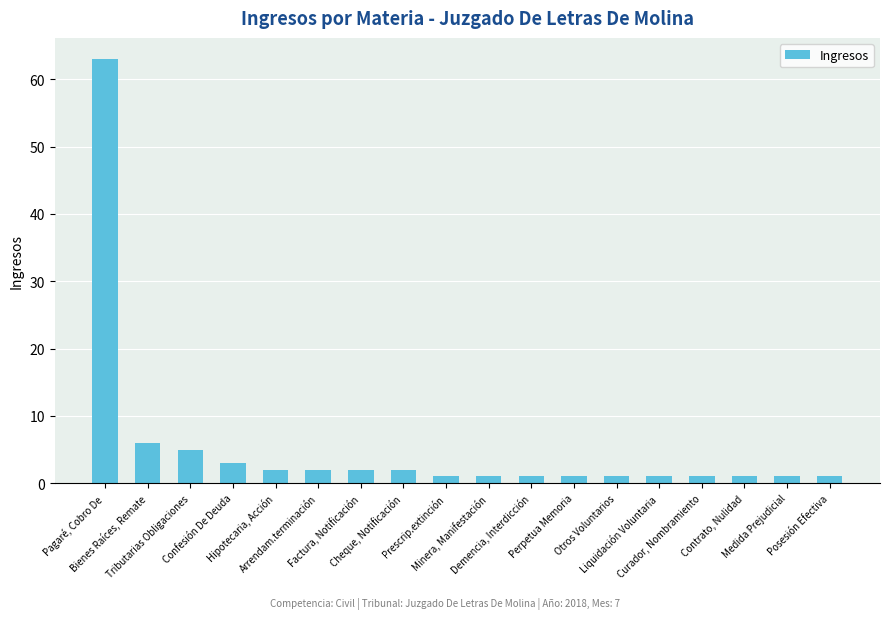

Approximately how many times larger is the value at Medida Prejudicial compared to Cheque, Notificación?

0.5